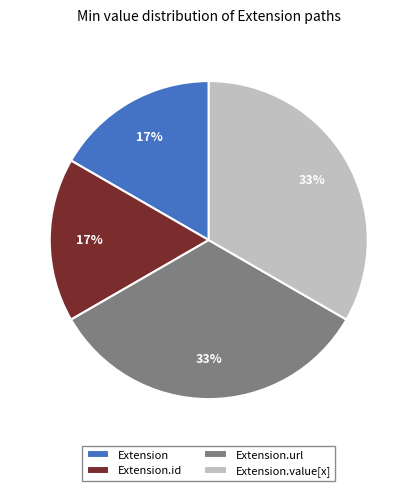

Combined, do Extension.url and Extension.value[x] account for over 50%?

Yes